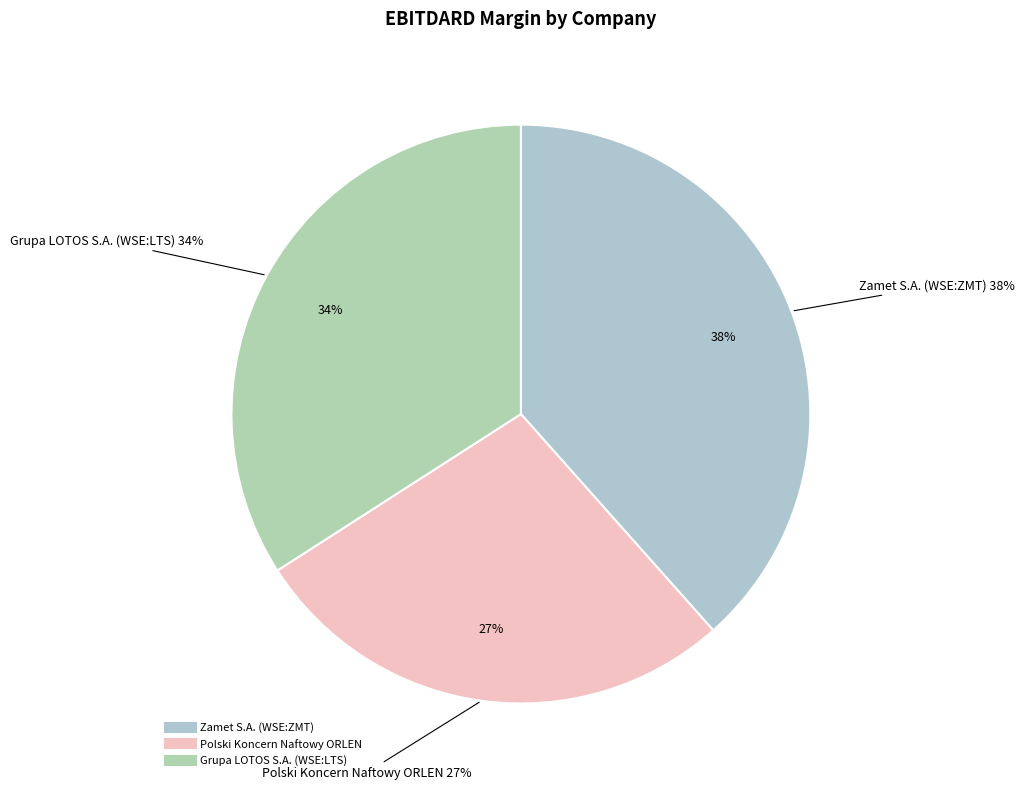

Is there any slice that represents more than half of the pie?

No